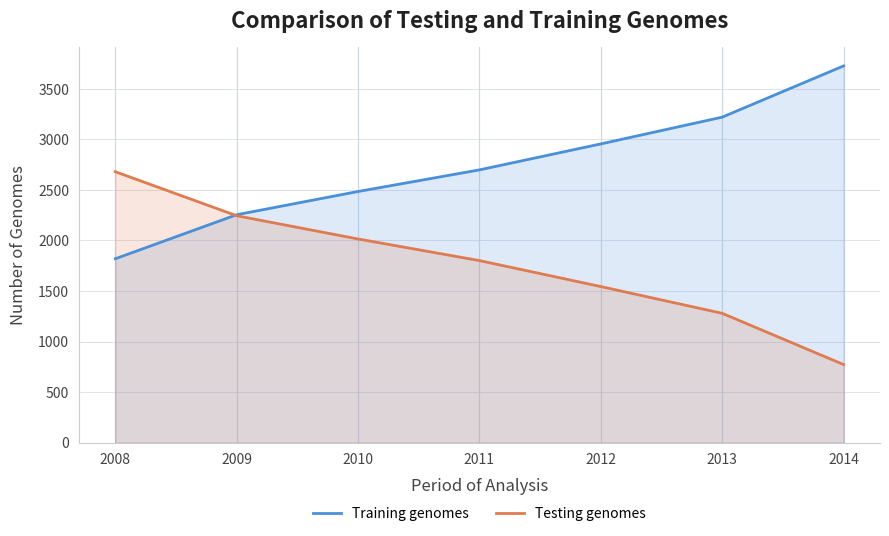

Which category has the highest value in the Testing genomes series?

2008